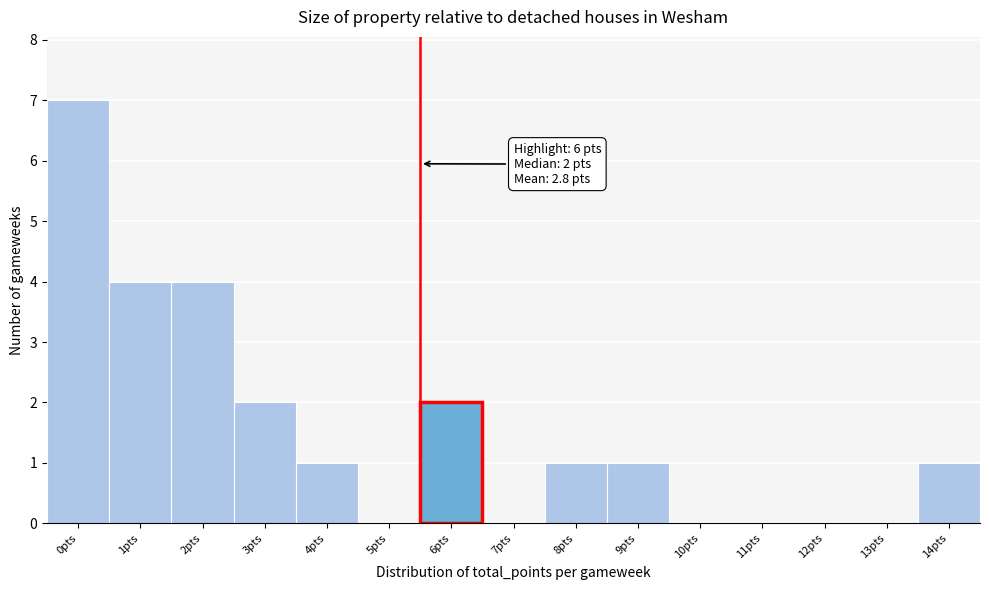

Reading left to right, what are all the values shown in this chart?

0pts=7	1pts=4	2pts=4	3pts=2	4pts=1	5pts=0	6pts=2	7pts=0	8pts=1	9pts=1	10pts=0	11pts=0	12pts=0	13pts=0	14pts=1